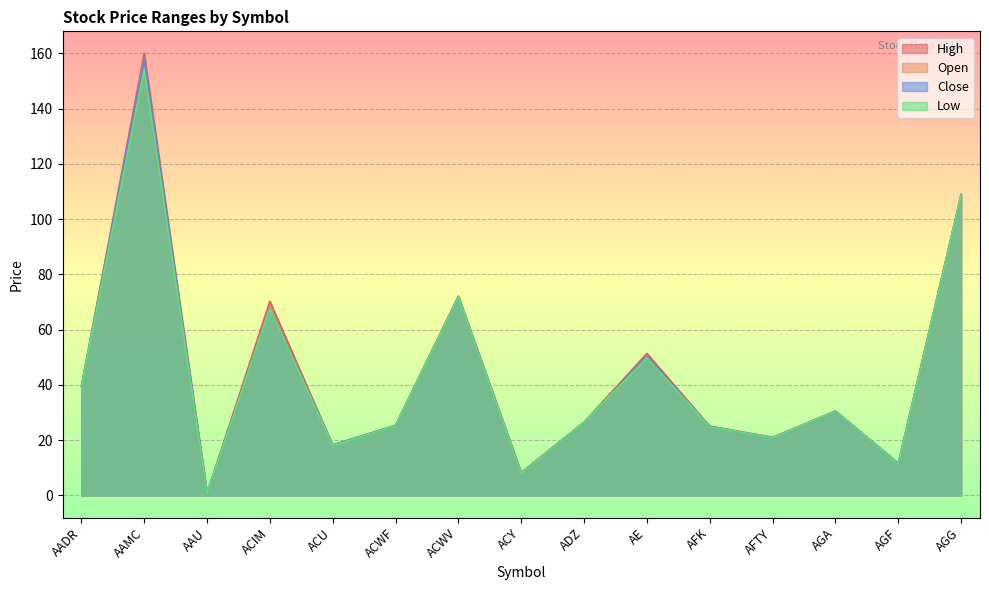

True or false: Close and Open cross at least once.

True